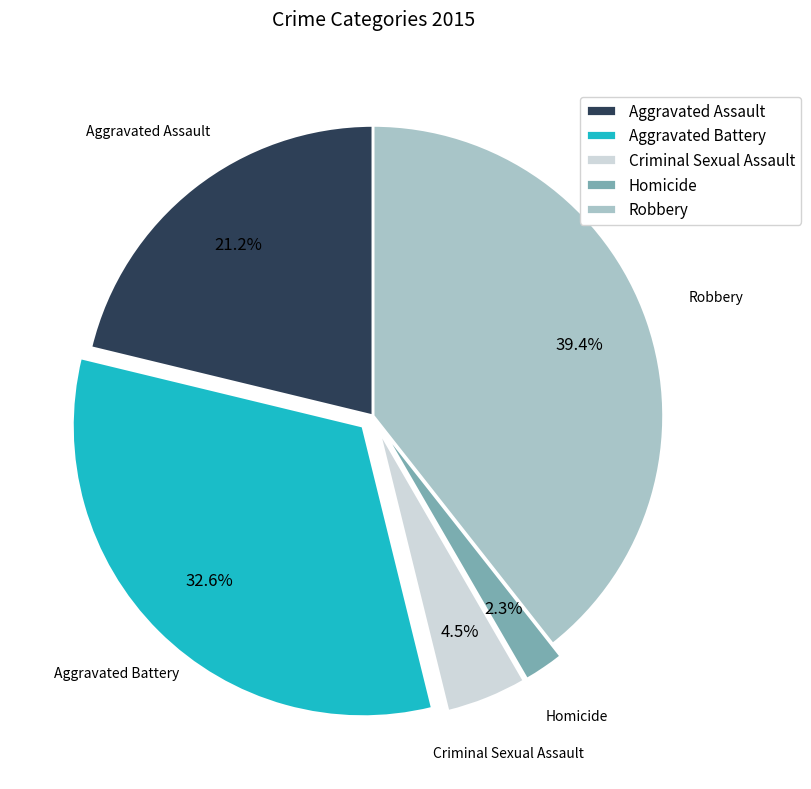

True or false: Criminal Sexual Assault accounts for 19% of the total.

False